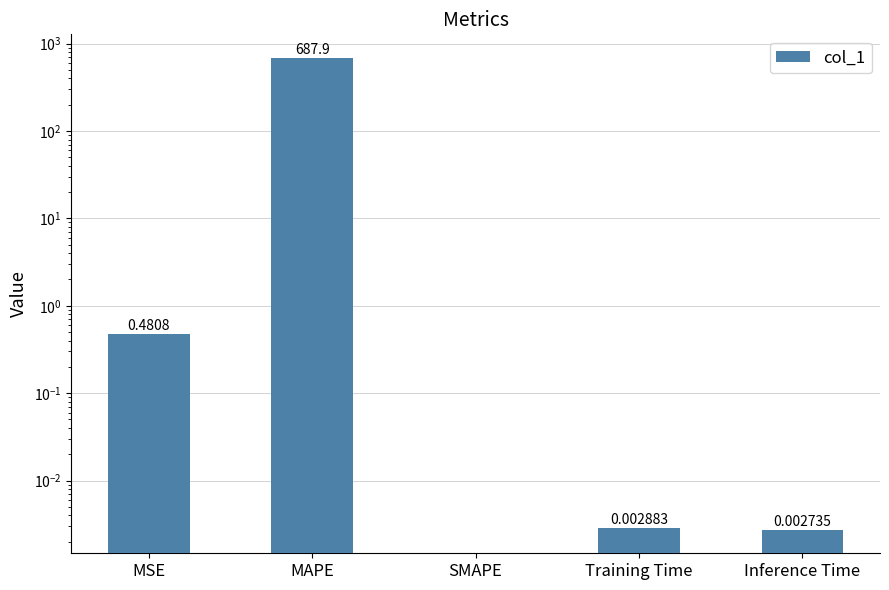

True or false: the data shows 0.5 at MSE.

True